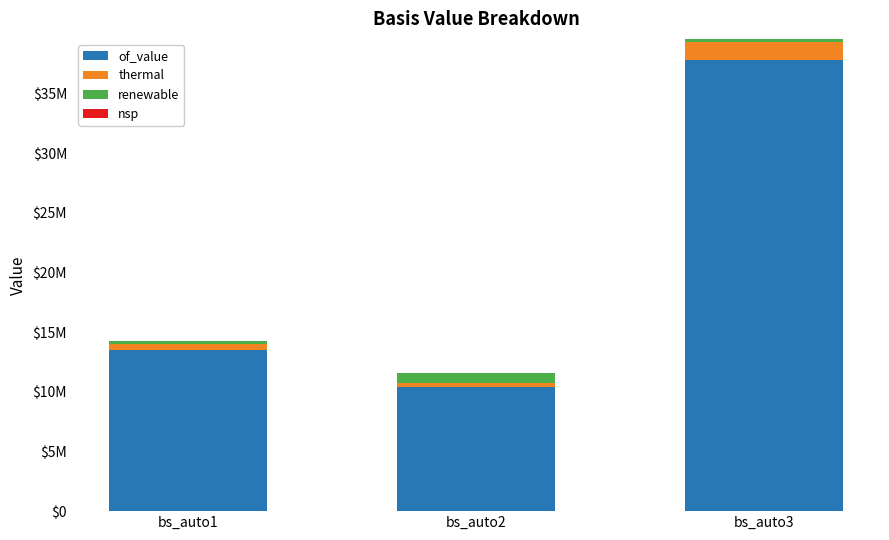

Which series has the largest total across all categories?

of_value